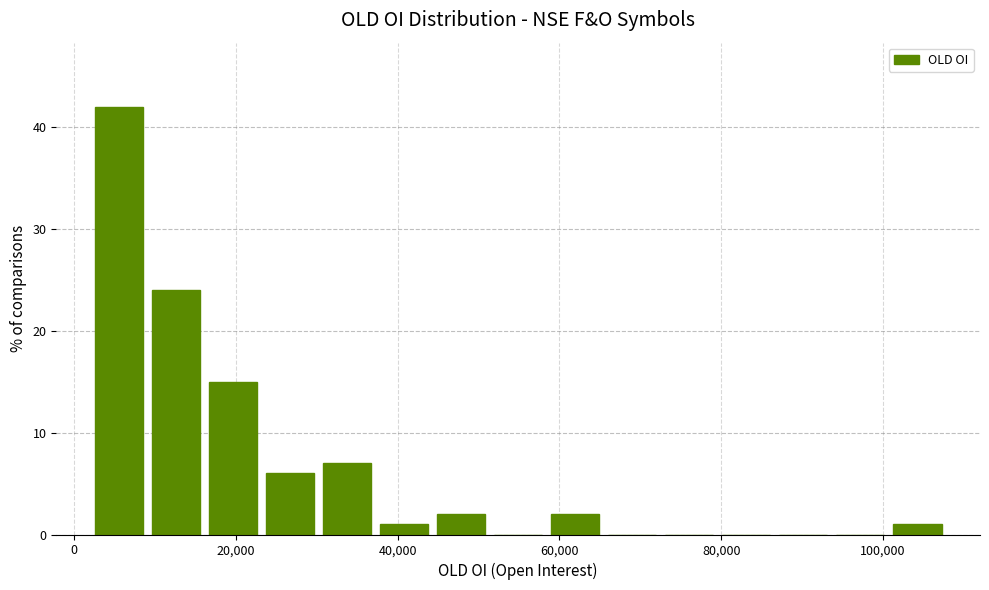

Read against the x-axis, roughly where is the centre of the tallest bar?

6000